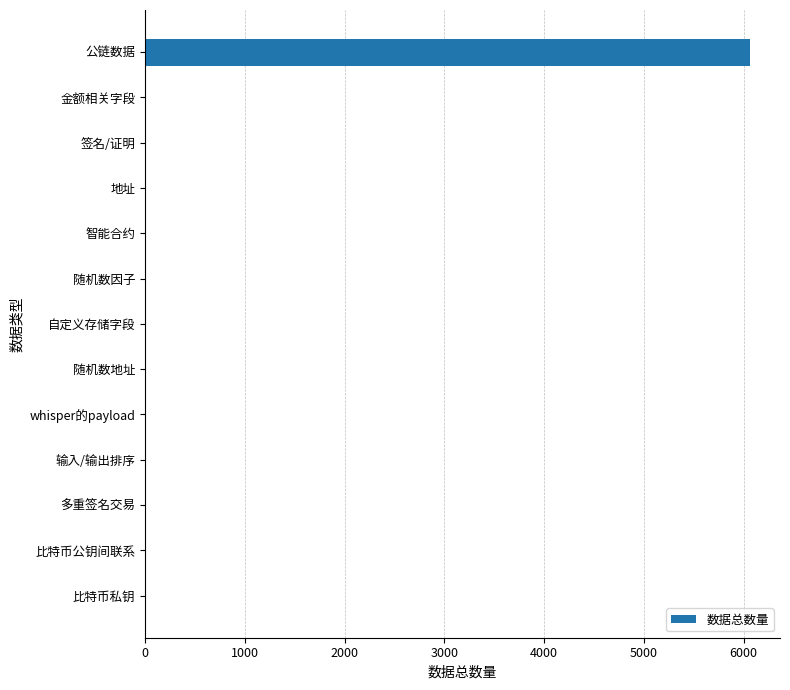

At which category does the chart reach its peak across all series?

公链数据